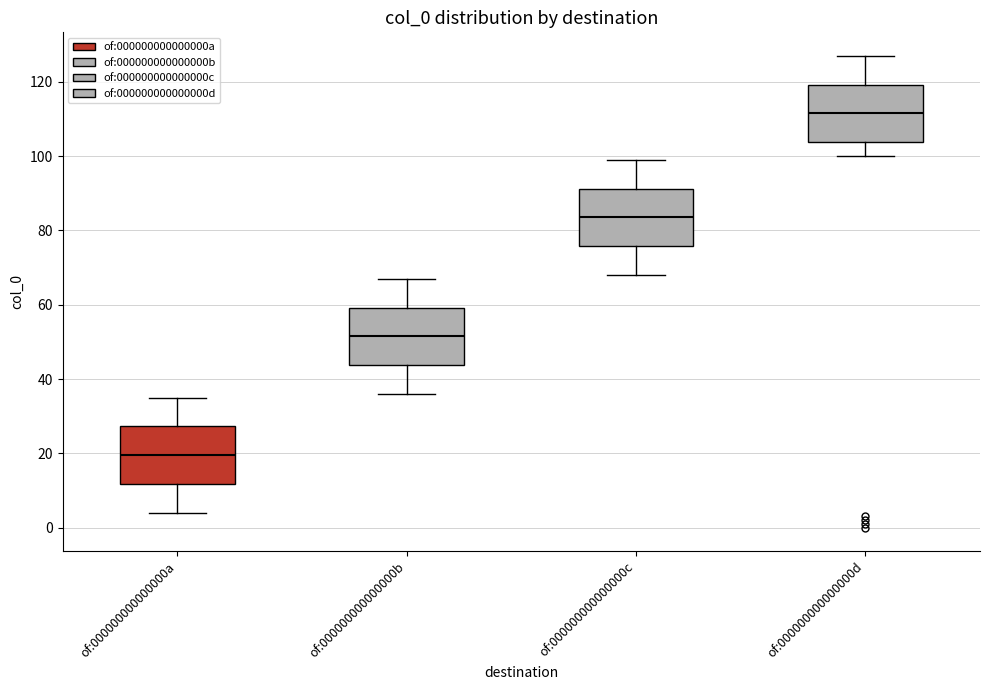

Which box has the lowest median line?

of:000000000000000a